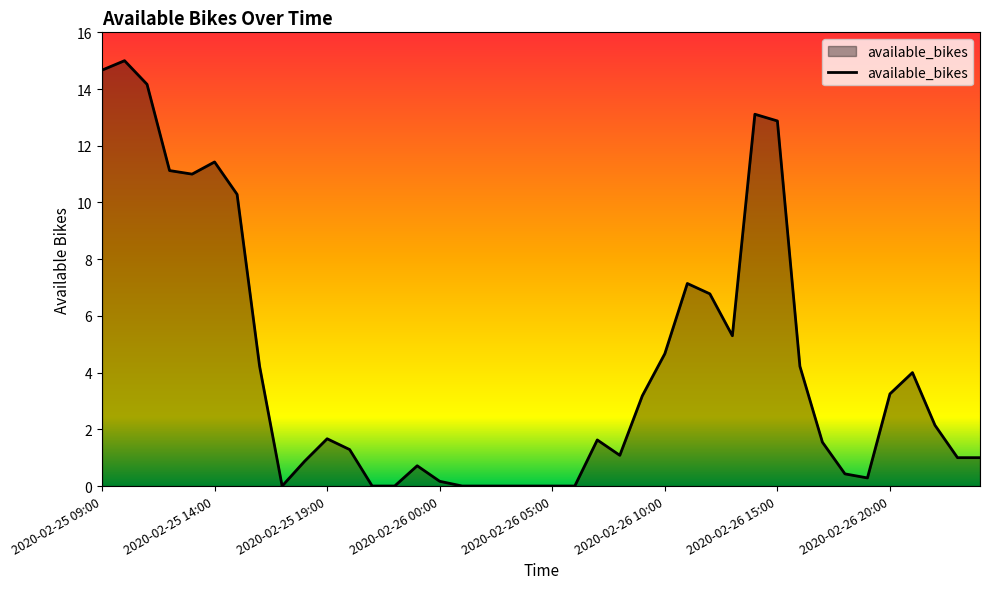

What is the difference between the maximum and minimum values?

15.0